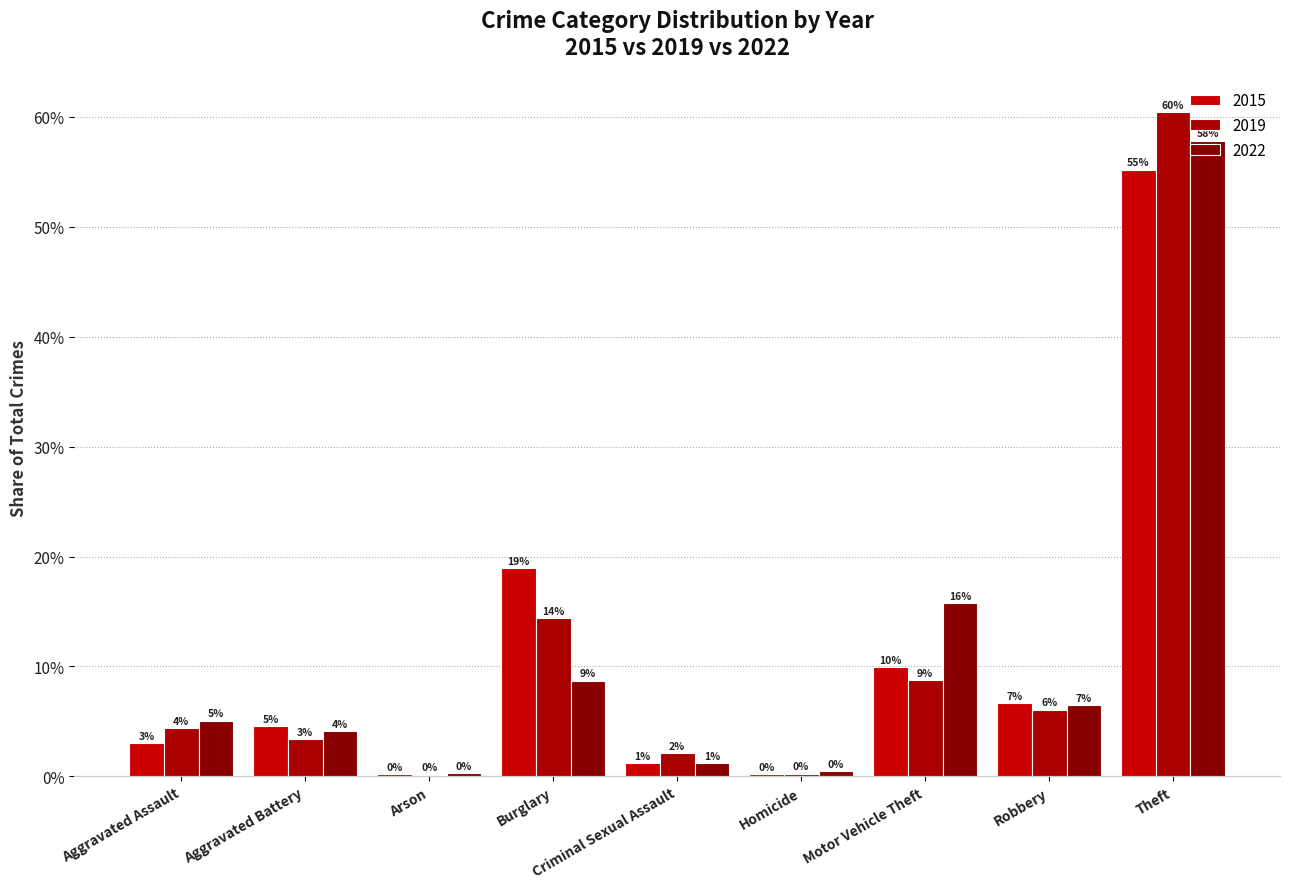

What is the label of the 6th bar from the right?

Burglary